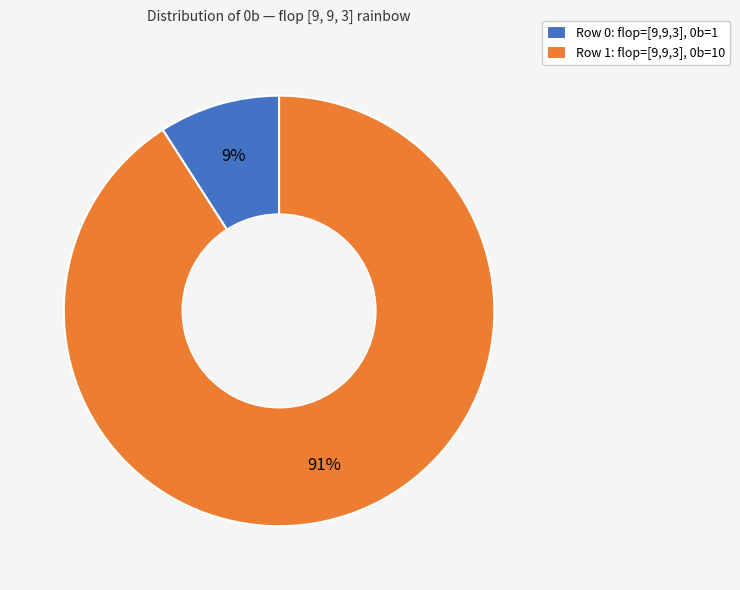

How many segments does this pie chart have?

2